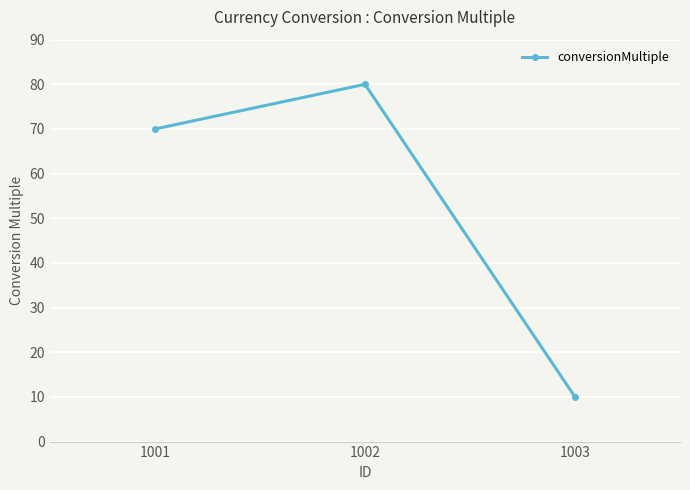

Is this an area chart (filled region under the line)?

No